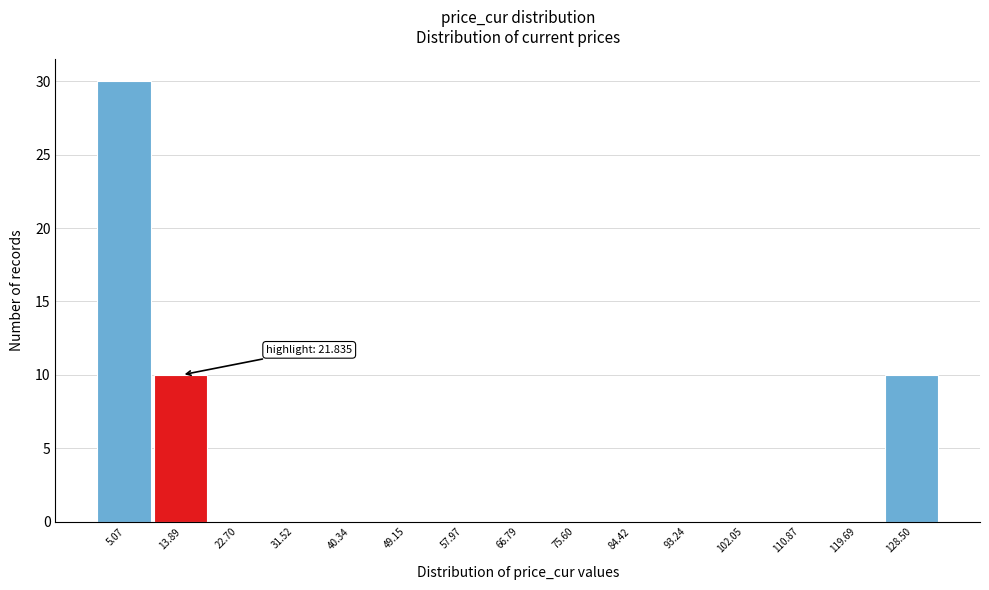

Reading left to right, what are all the values shown in this chart?

5.07=30	13.89=10	22.70=0	31.52=0	40.34=0	49.15=0	57.97=0	66.79=0	75.60=0	84.42=0	93.24=0	102.05=0	110.87=0	119.69=0	128.50=10